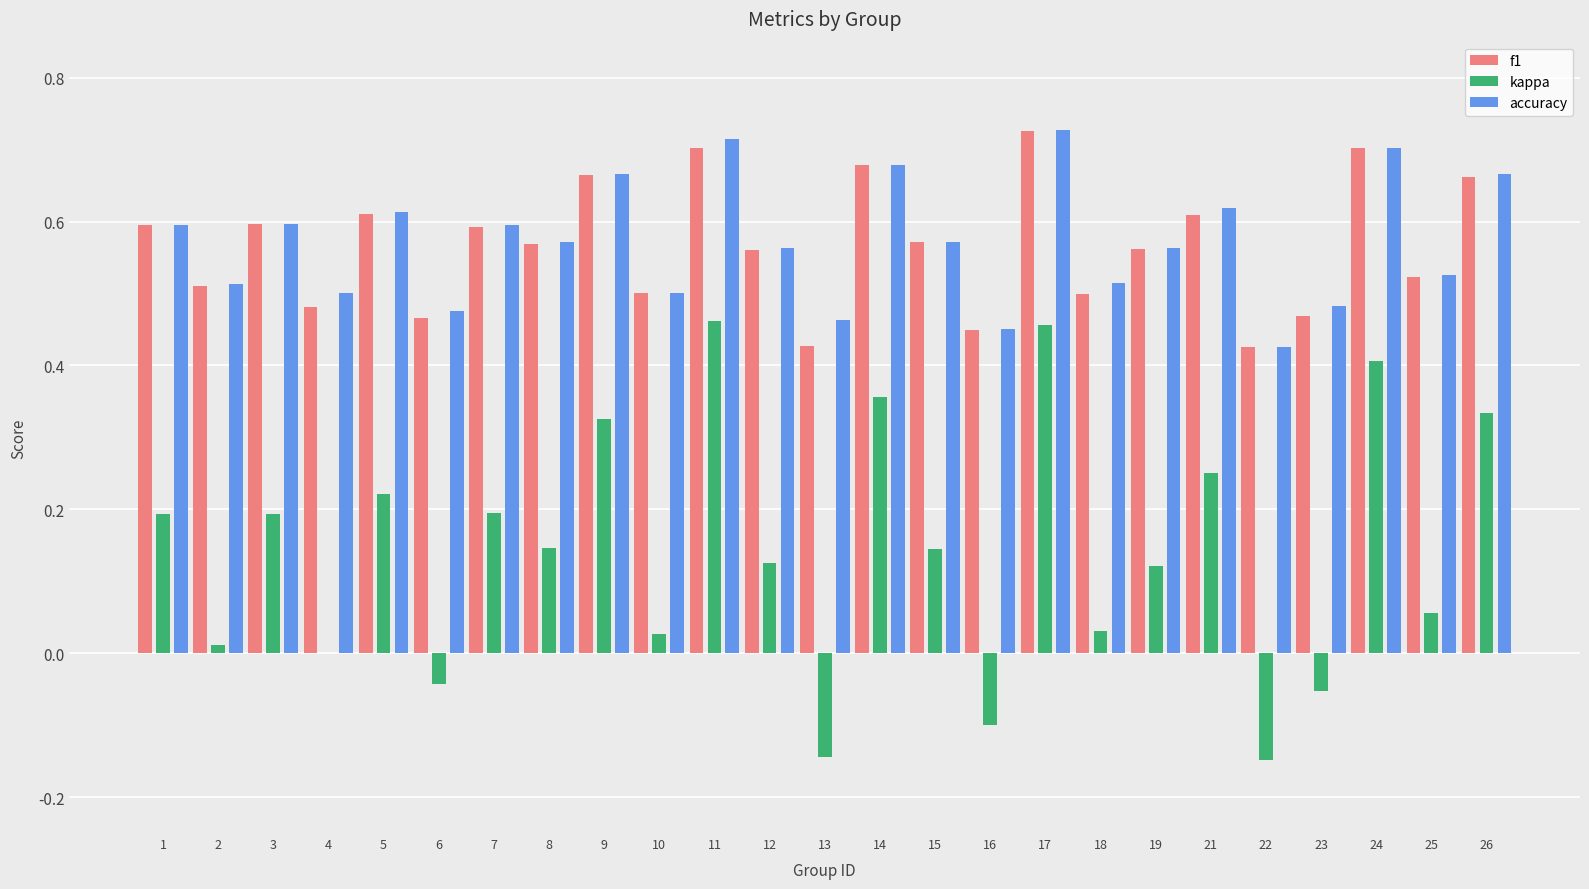

Is the value of kappa at 16 greater than the value of accuracy at 21?

No